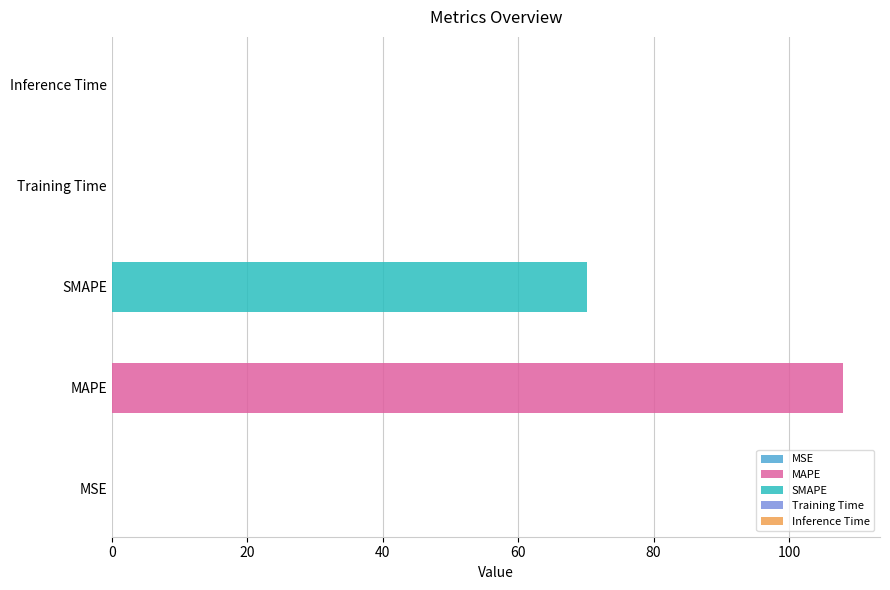

What is the difference between the maximum and minimum values?

108.0